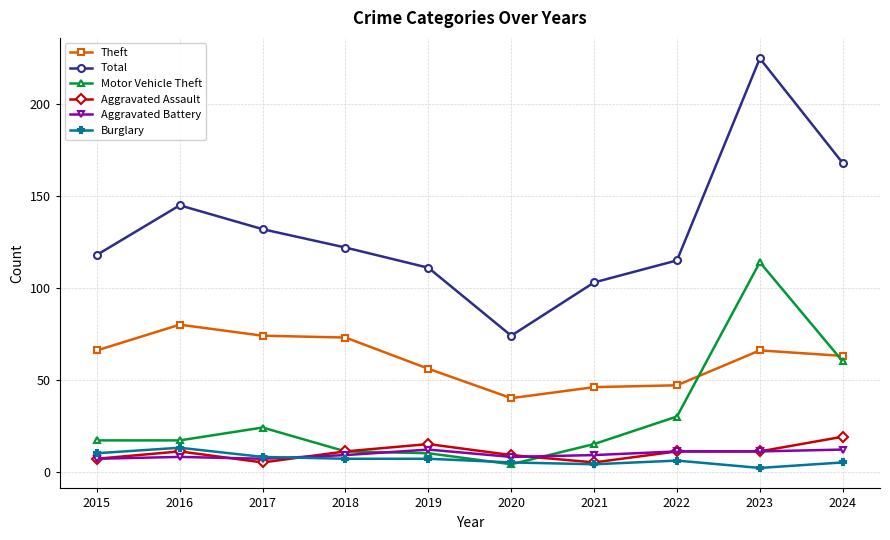

What is the value of the Motor Vehicle Theft point at the 2nd from the left?

17